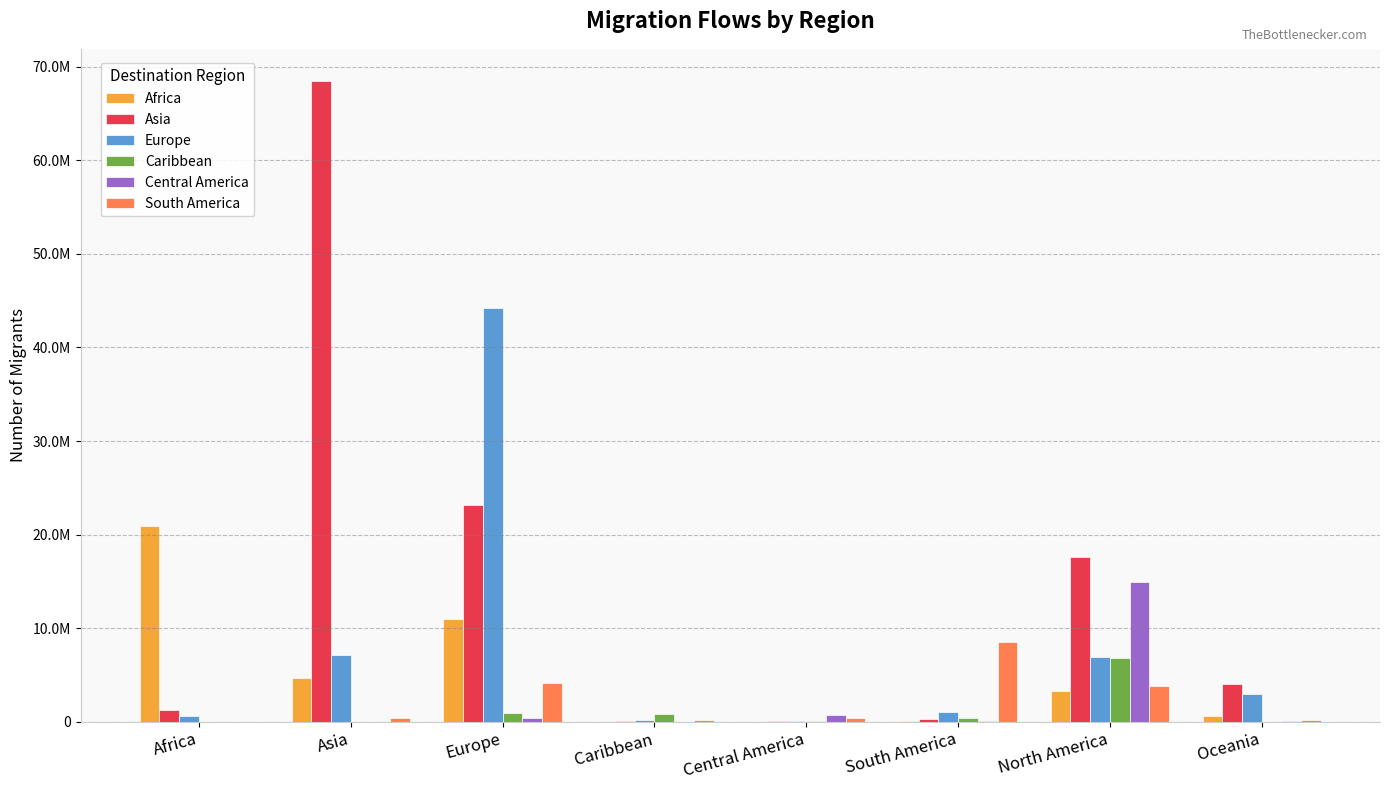

What is the difference between the maximum and minimum values in the Asia series?

68472329